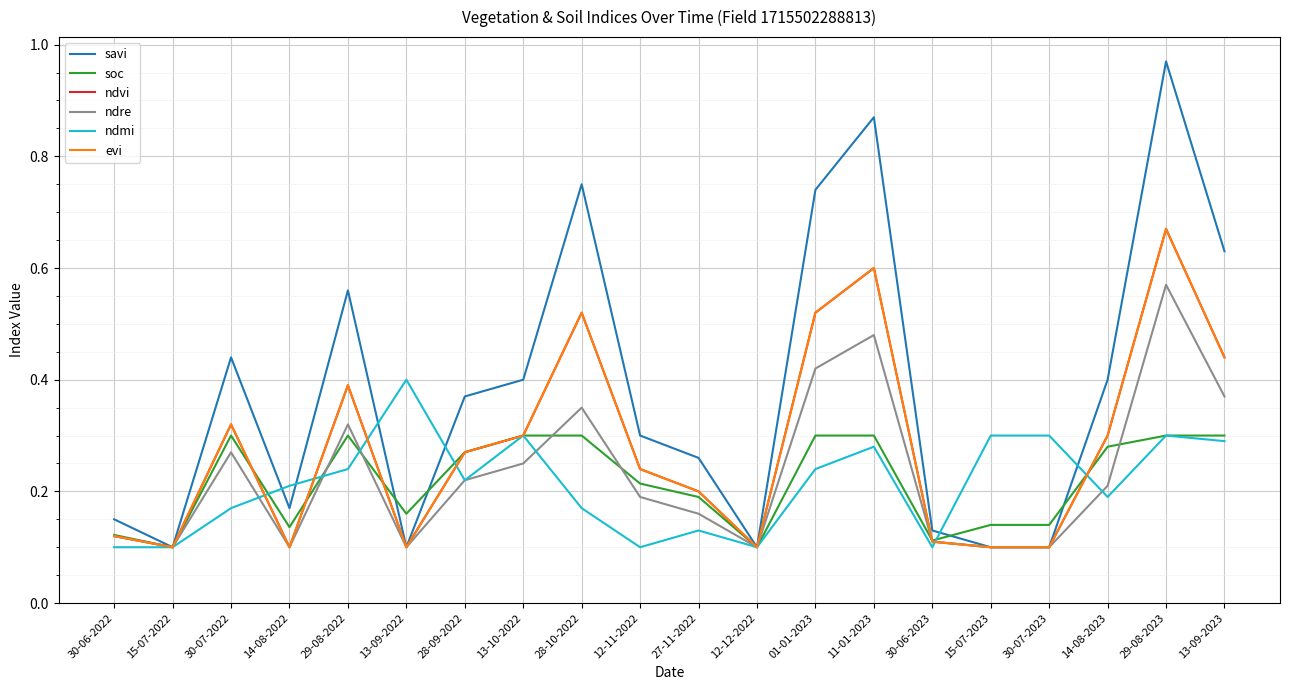

What is the label of the 16th point from the right?

29-08-2022